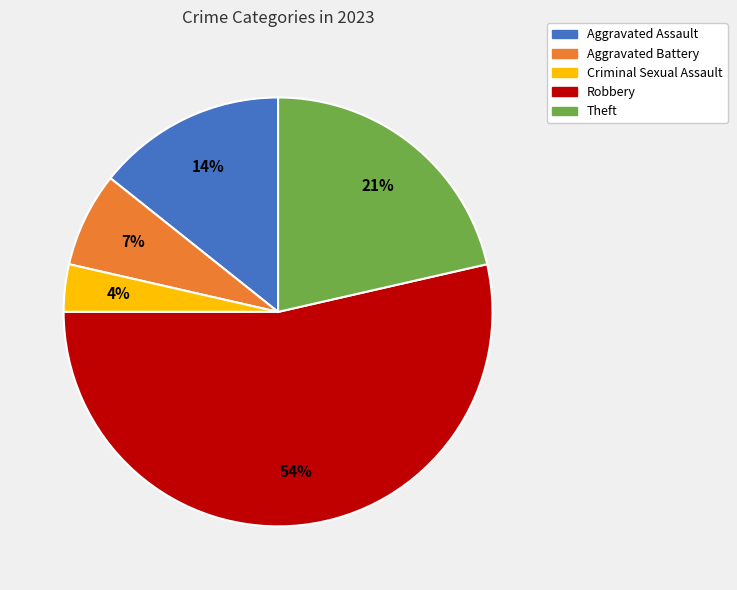

Does Criminal Sexual Assault account for over 50% of the chart?

No